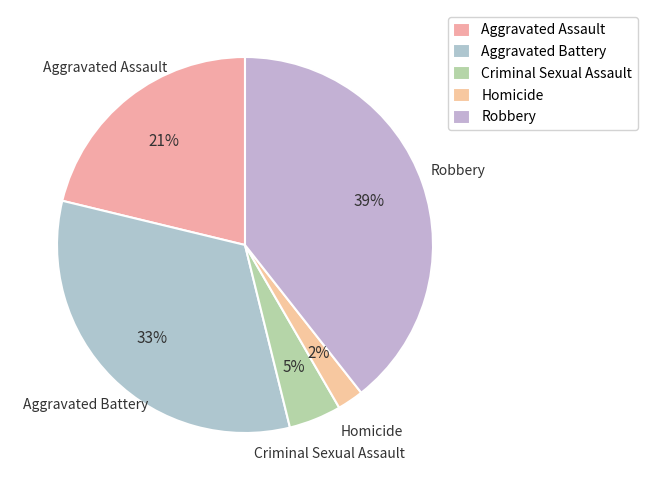

How many slices are in this pie chart?

5